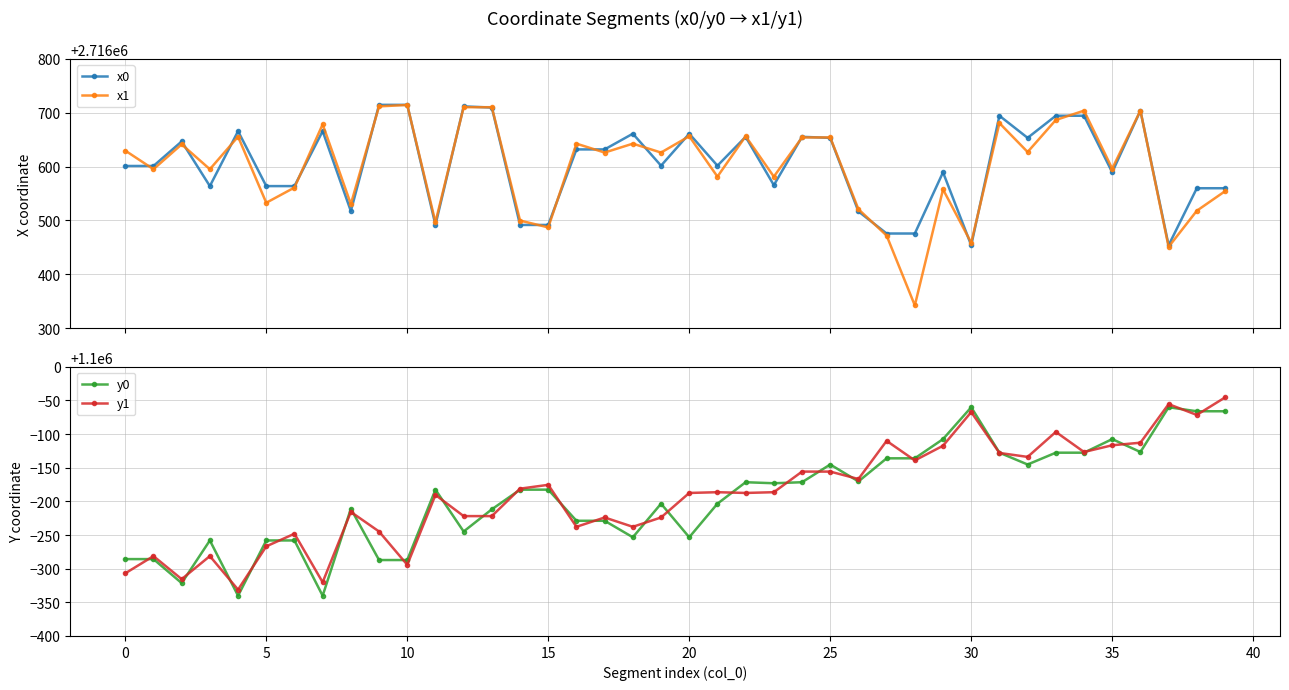

What is the lowest value of the y1 series?

1099668.8